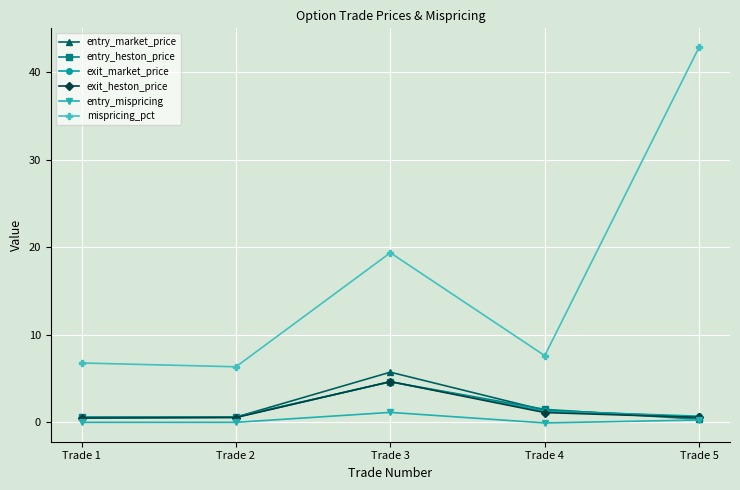

True or false: exit_market_price has more than 2 interior local peaks.

False